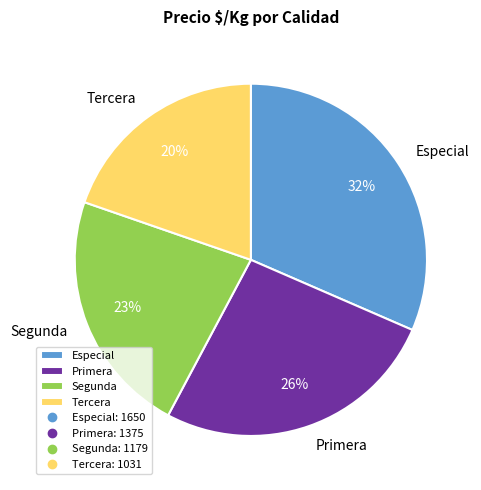

Between Especial and Segunda, which is larger?

Especial